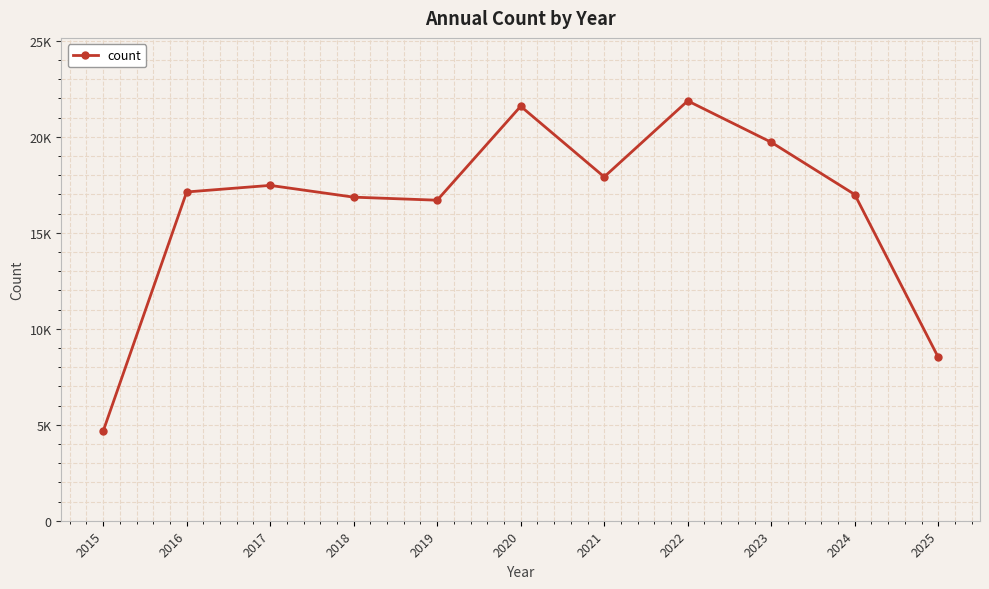

What is the value of the 8th point from the left?

21868